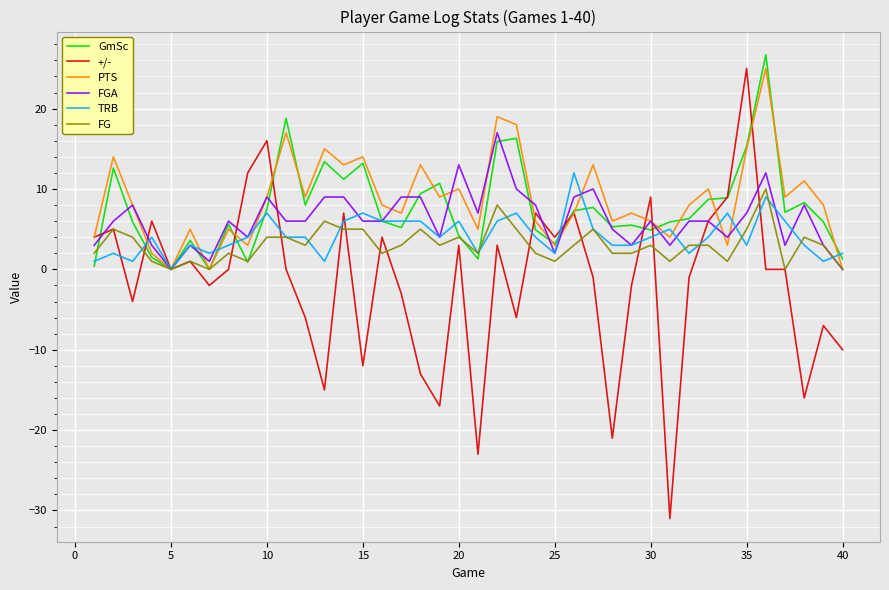

What is the smallest value displayed?

-31.0